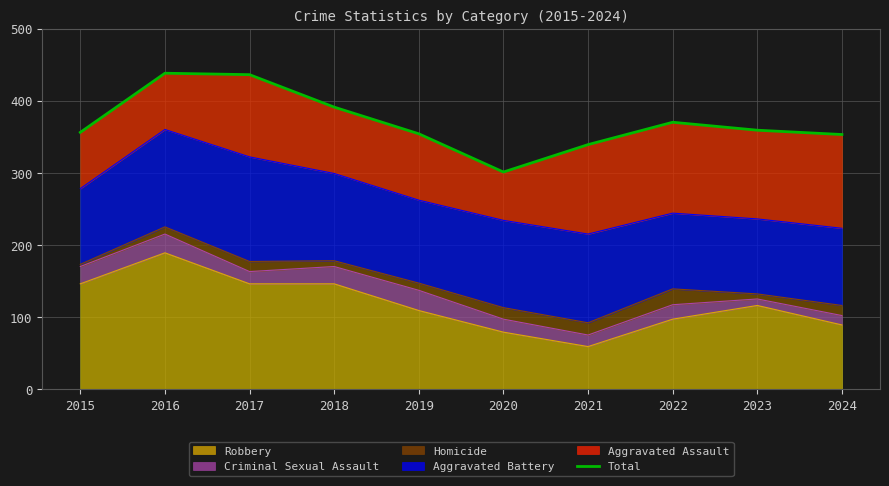

How many lines are shown in the chart?

1